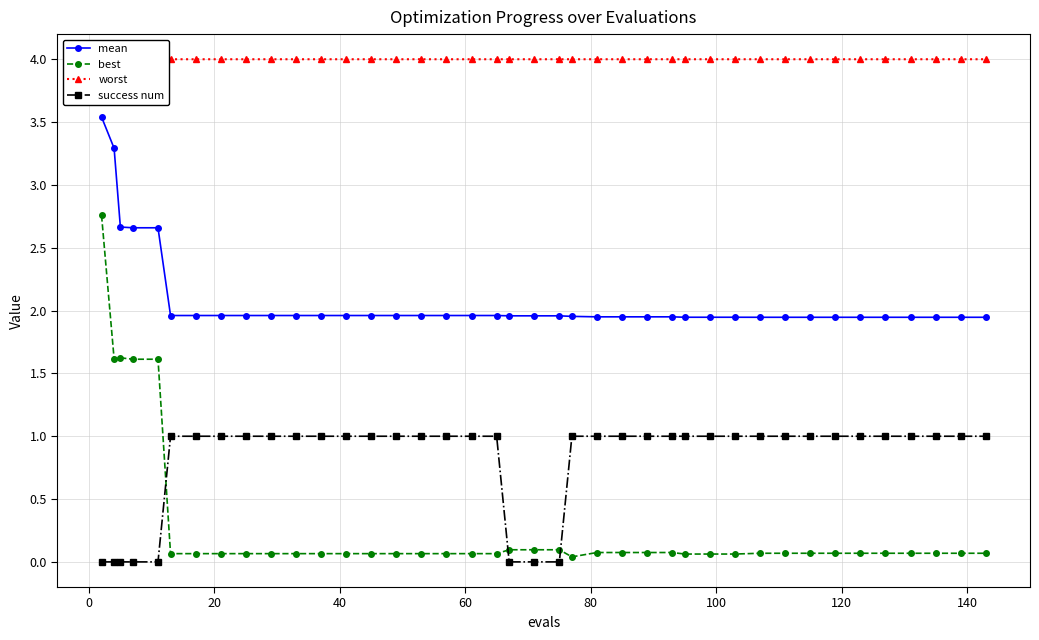

Which series ends up on top after the final intersection of best and success num?

success num